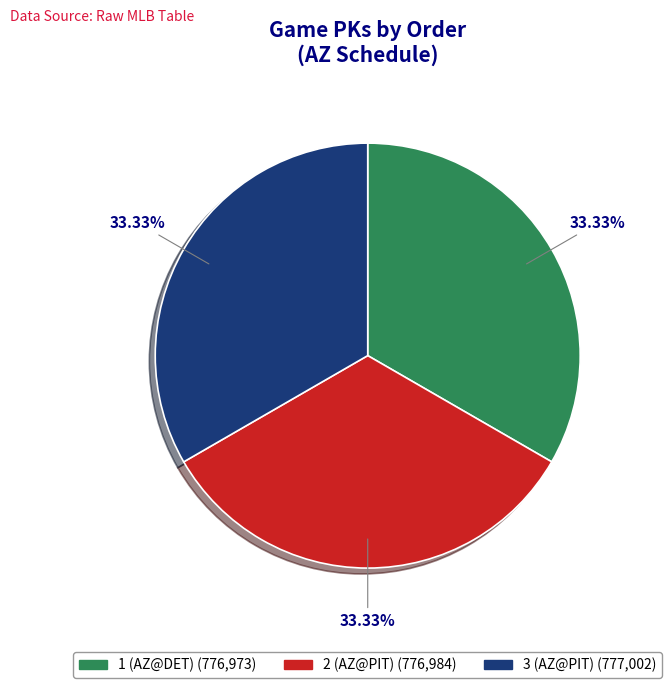

What percentage do 3 (AZ@PIT) and 1 (AZ@DET) together represent?

66.7%